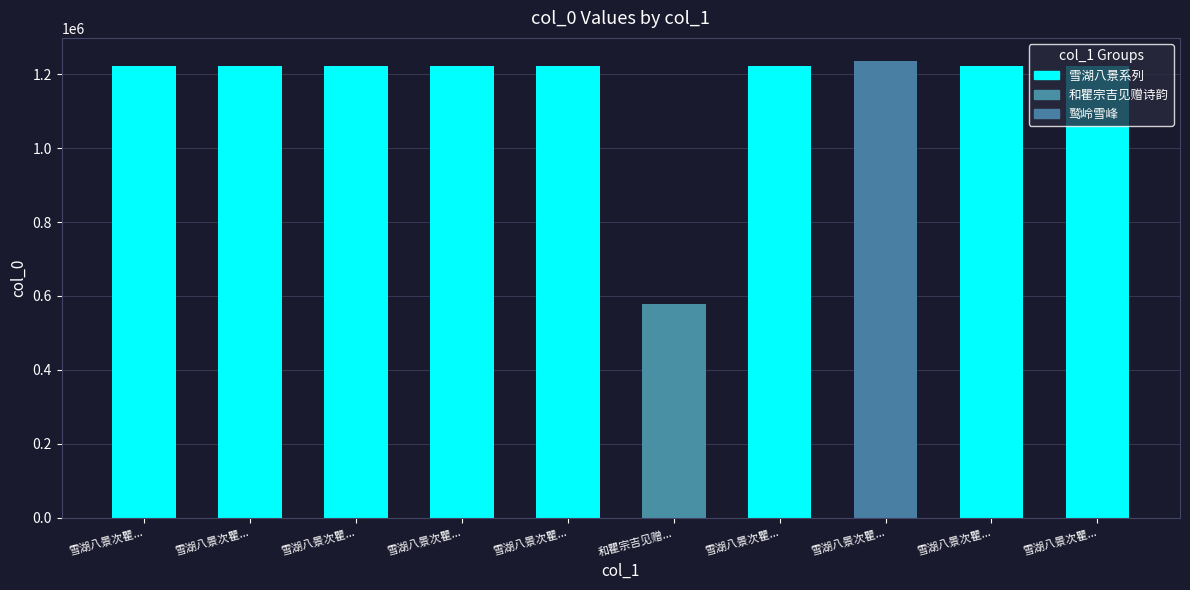

How many data points are less than 1221659?

5